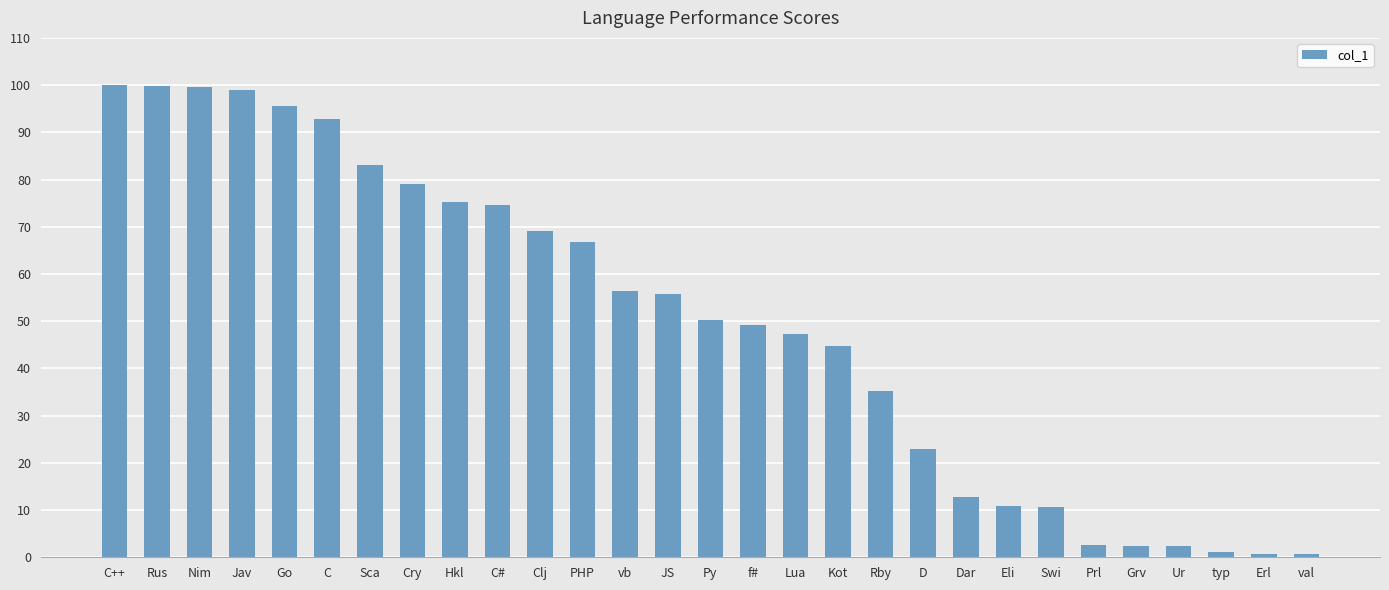

What is the ratio of the value at Prl to the value at Swi?

0.2